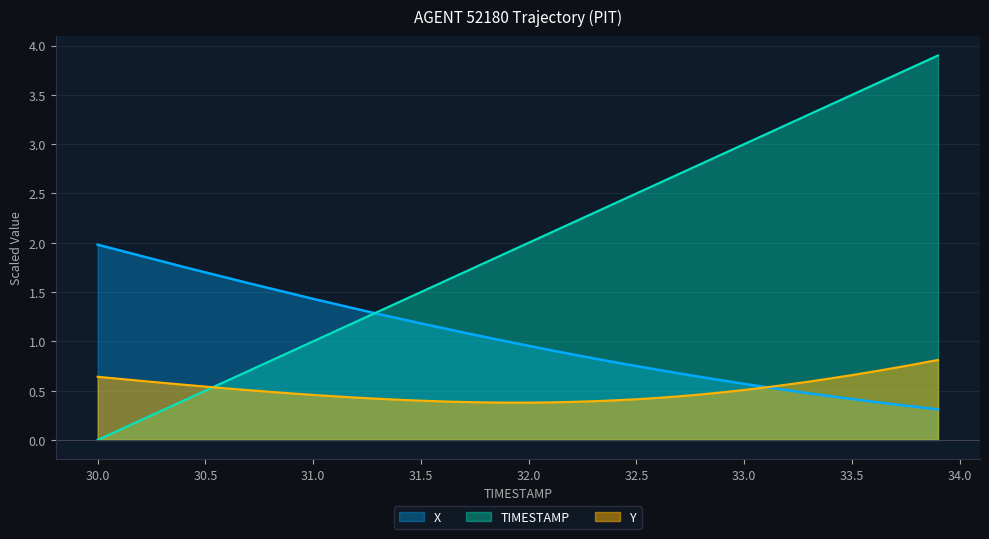

Where is TIMESTAMP nearest to the value 1?

31.0